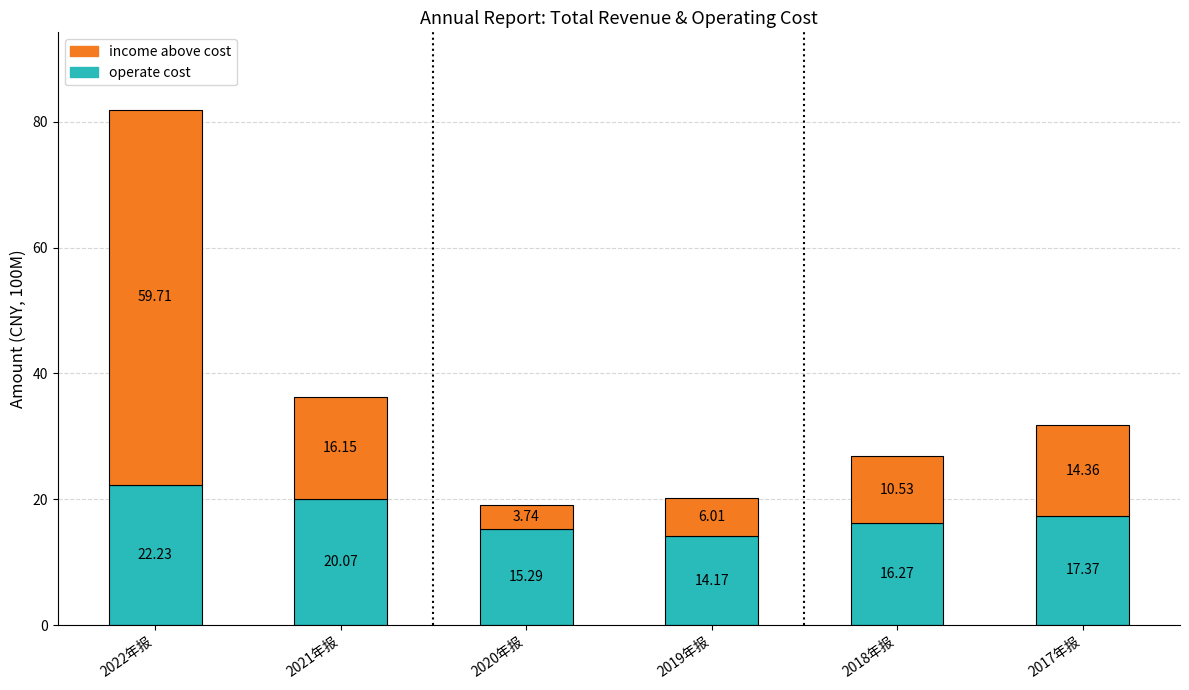

List the labels in order of operate cost value, smallest first.

2019年报, 2020年报, 2018年报, 2017年报, 2021年报, 2022年报